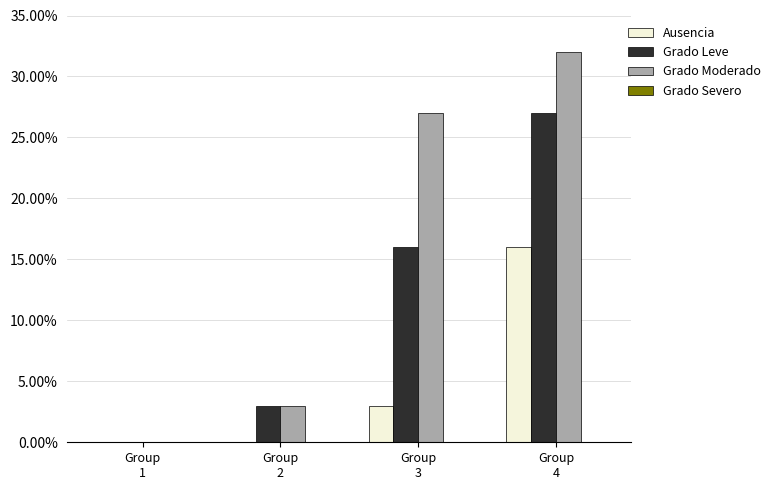

What is the average value of the Grado Moderado series?

16